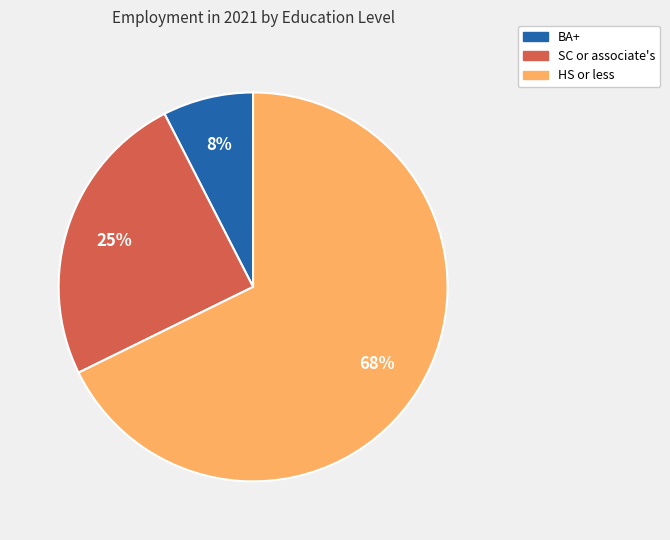

Which slice is the largest?

HS or less